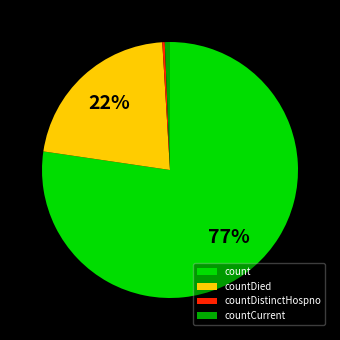

Is there a majority slice in this chart?

Yes